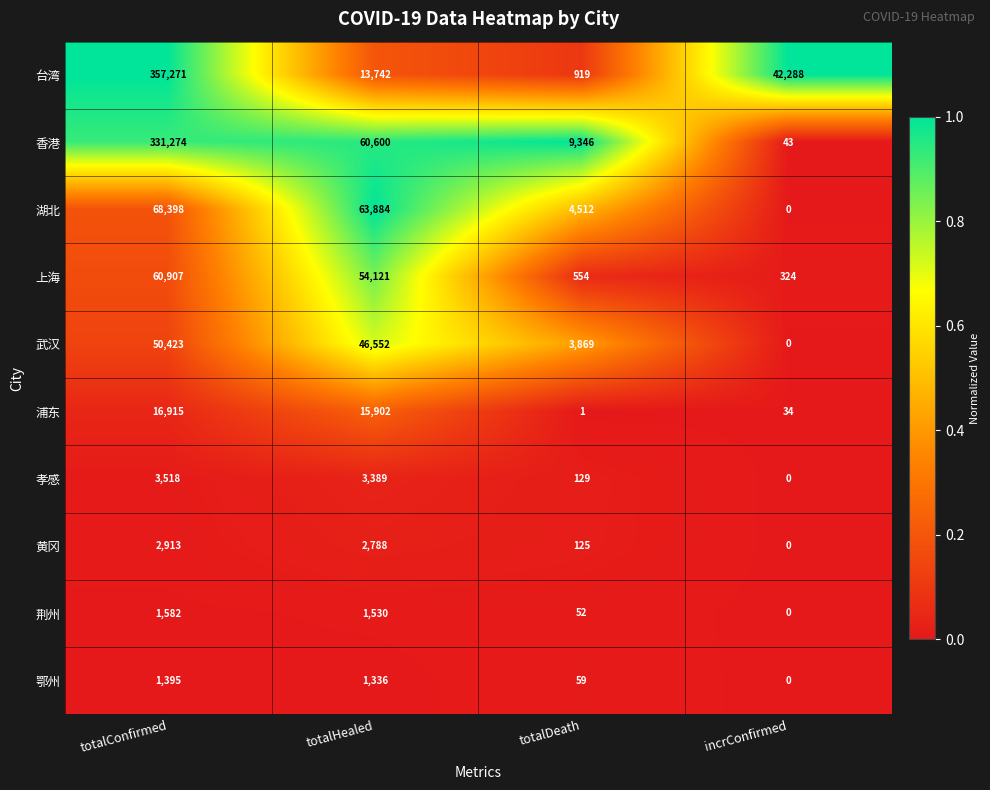

The 湖北 series shows 104578 at totalHealed. True or false?

False